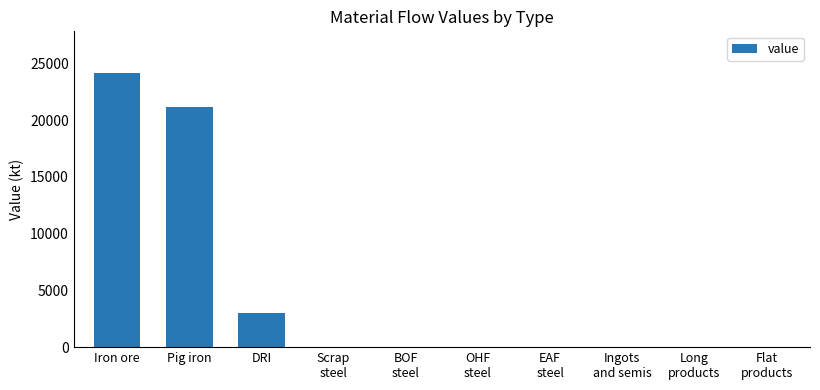

What is the average value?

4841.6